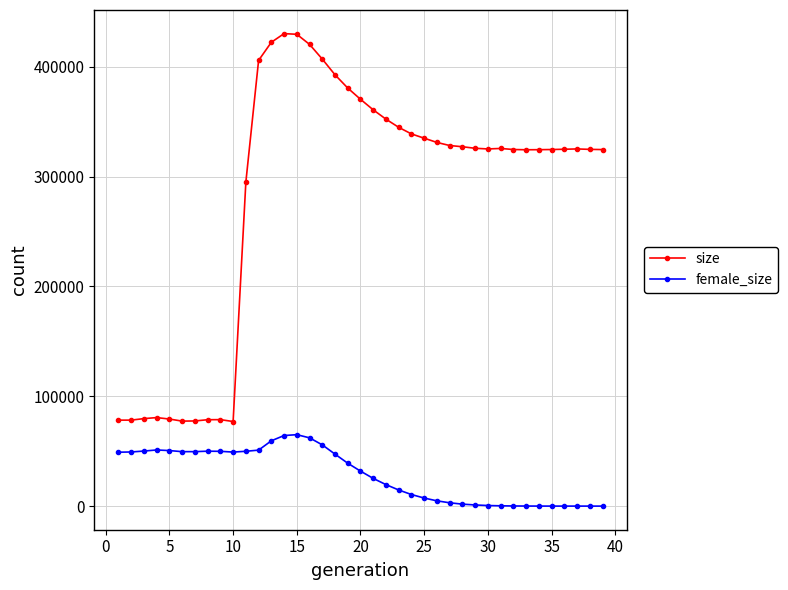

How many data points does each series have?

39